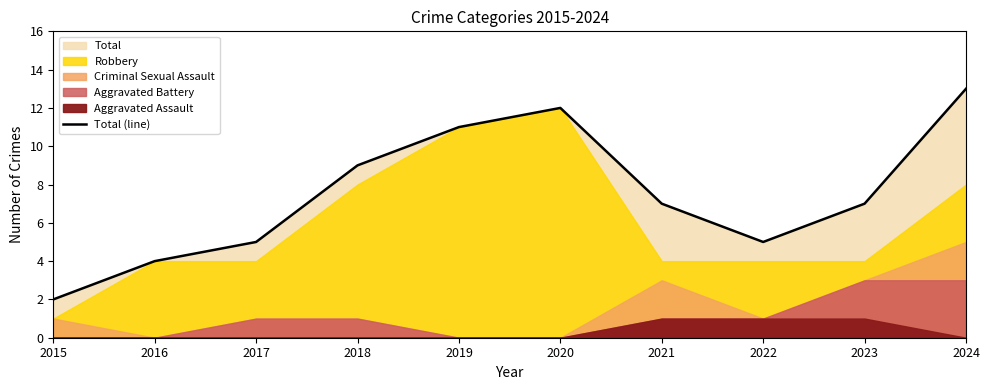

How many lines are shown in the chart?

1